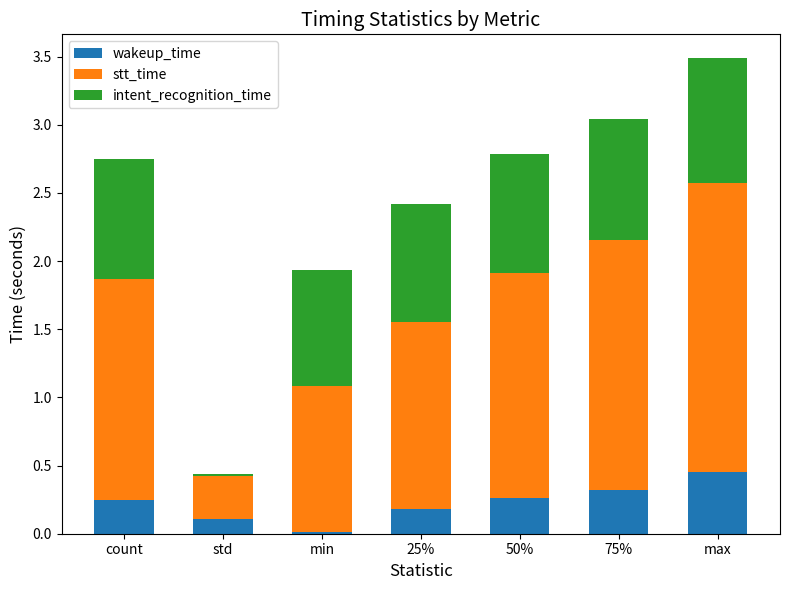

At which category is the sum across all series the highest?

max